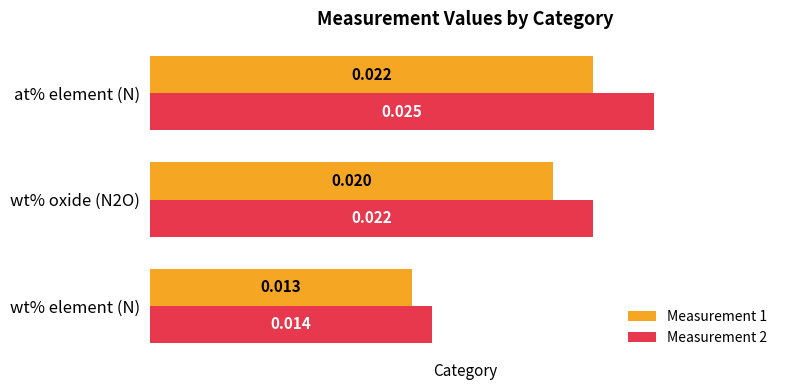

List the series in order of their peak value, highest first.

Measurement 2, Measurement 1